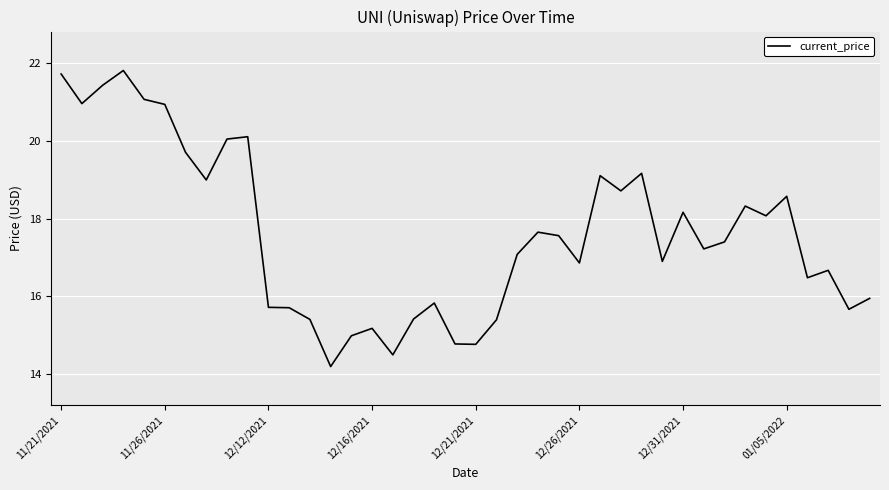

What is the difference between the maximum and minimum values?

7.6